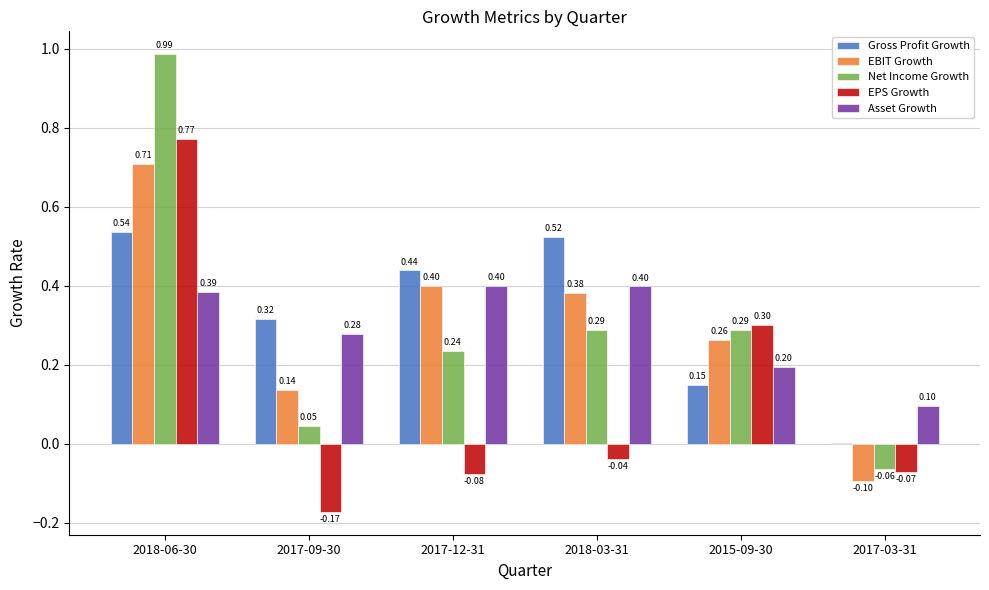

What are all the series names shown in the legend?

Gross Profit Growth, EBIT Growth, Net Income Growth, EPS Growth, Asset Growth